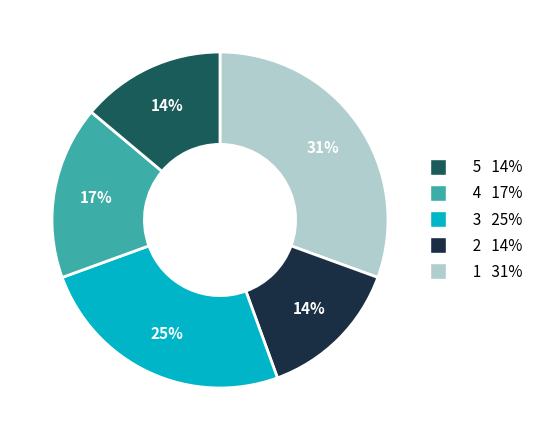

To the nearest percent, what is the difference between the largest and smallest slice percentages?

17%